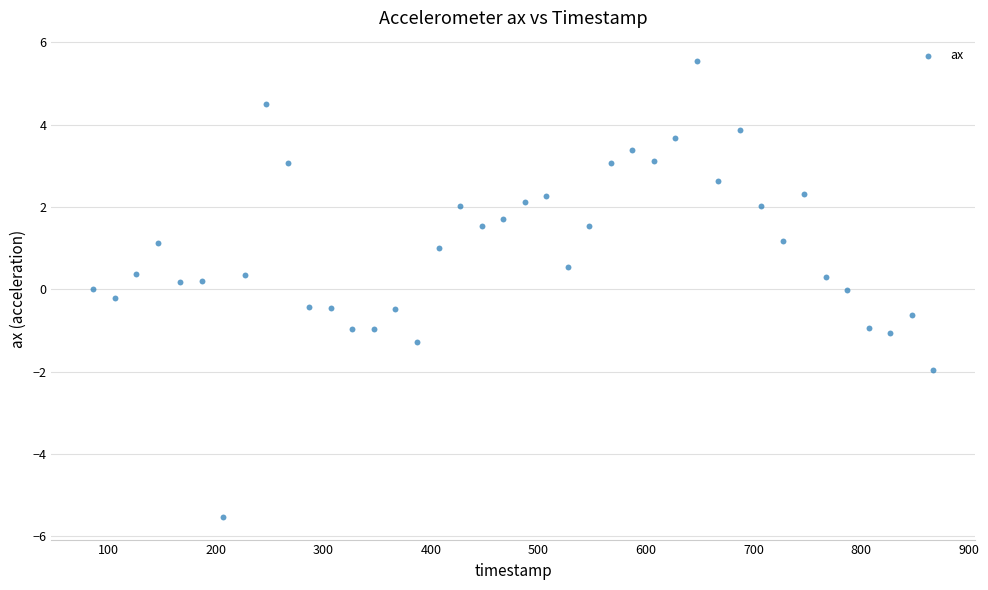

What is the range of Y values (max minus min)?

11.1